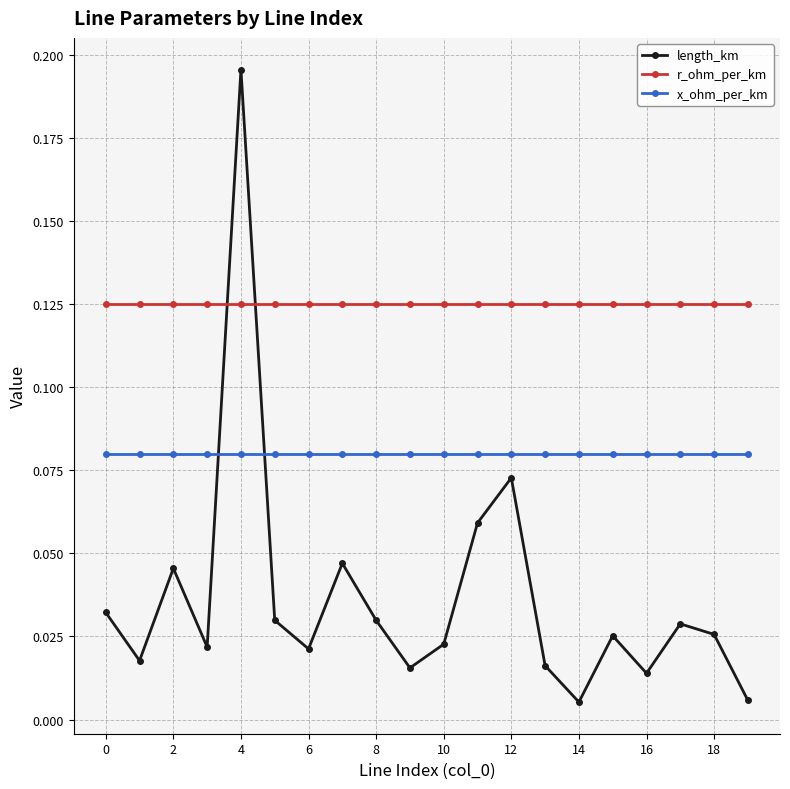

At how many categories does at least one series exceed 0?

20